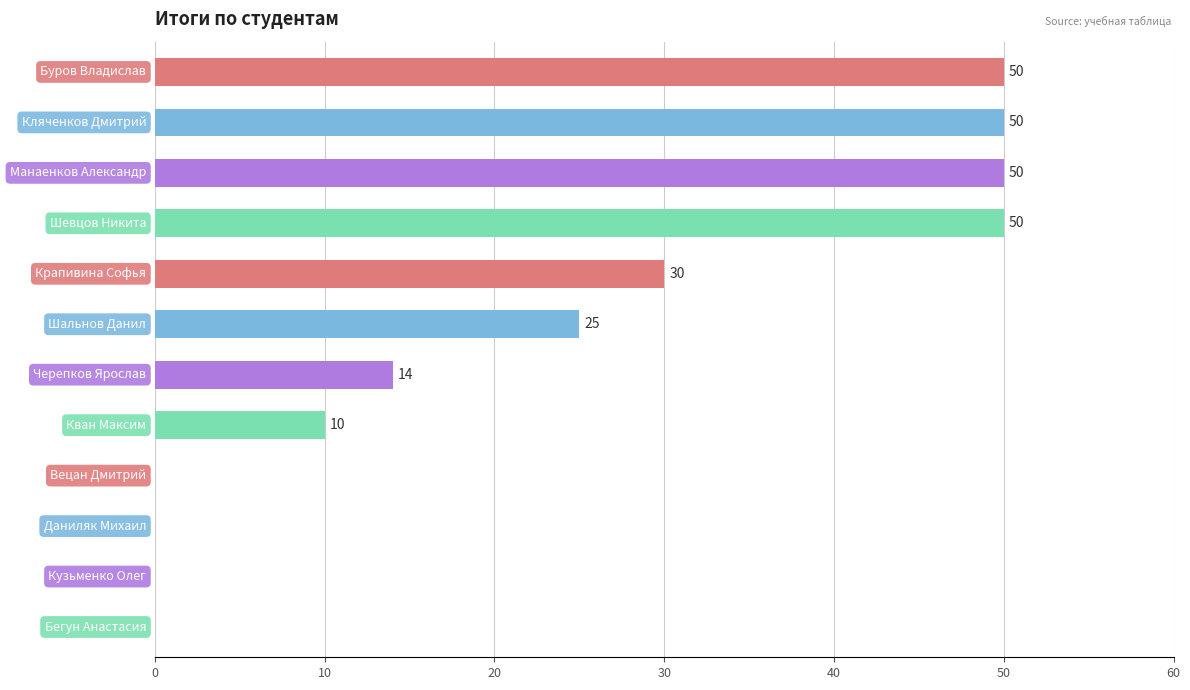

What is the maximum value shown in the chart?

50